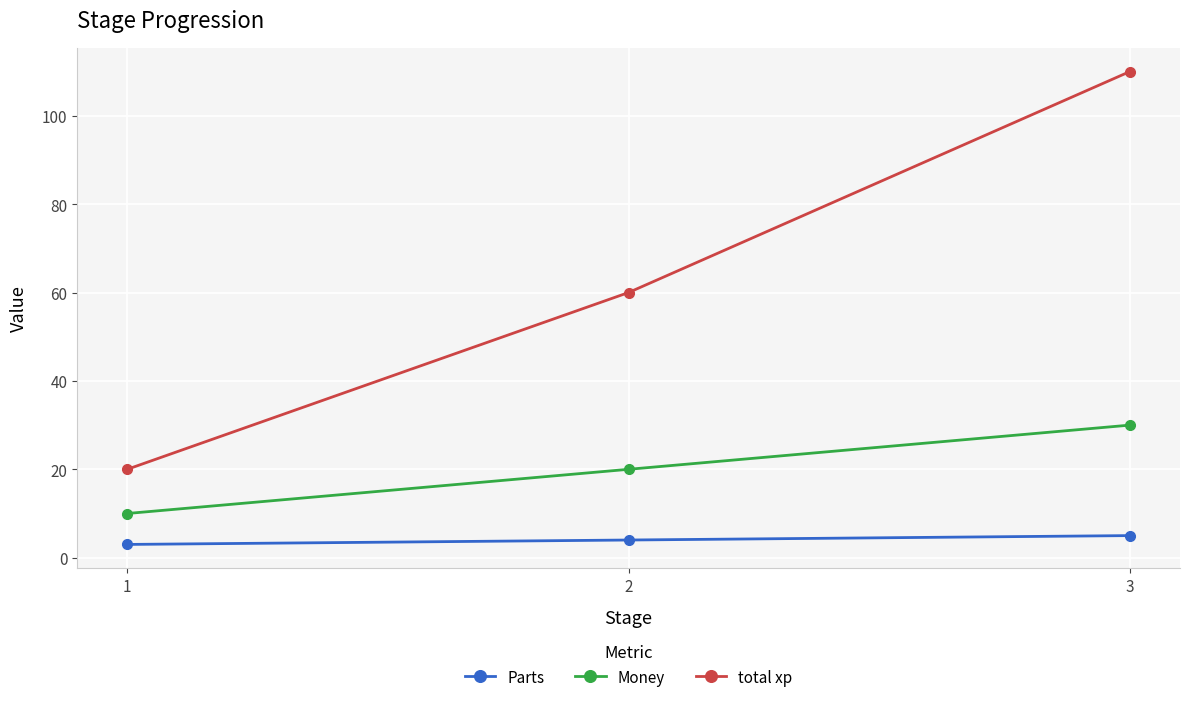

List the series in order of their overall mean, highest first.

total xp, Money, Parts